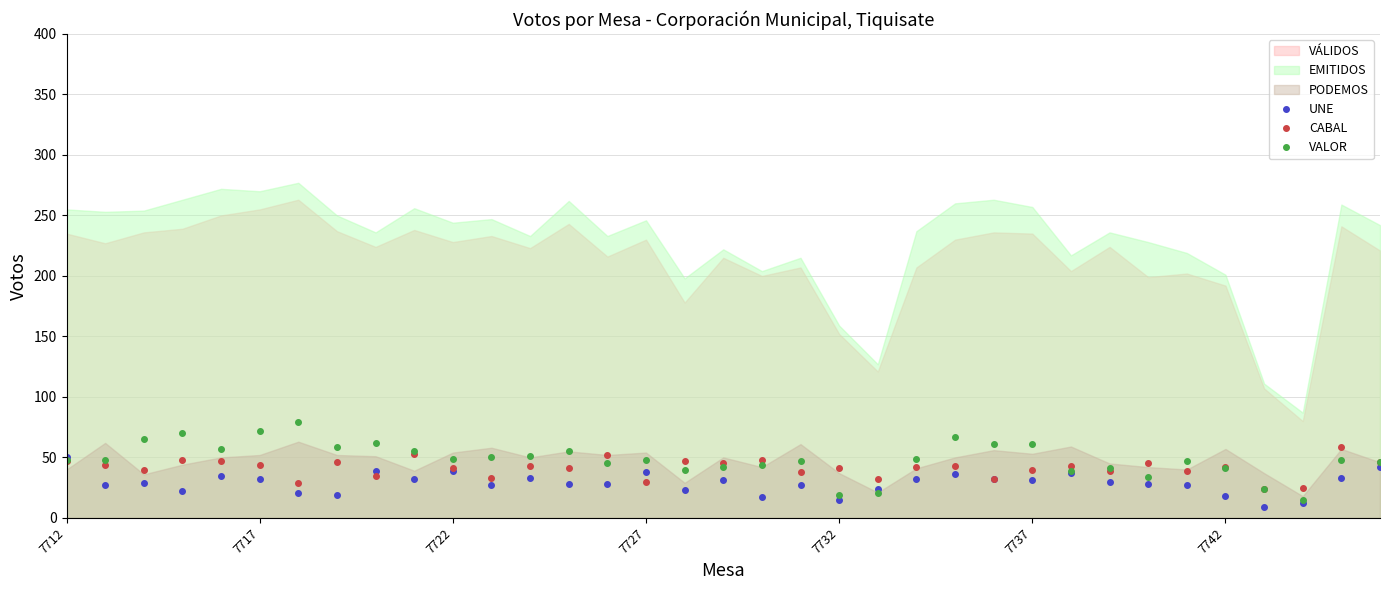

What is the lowest value of the UNE series?

9